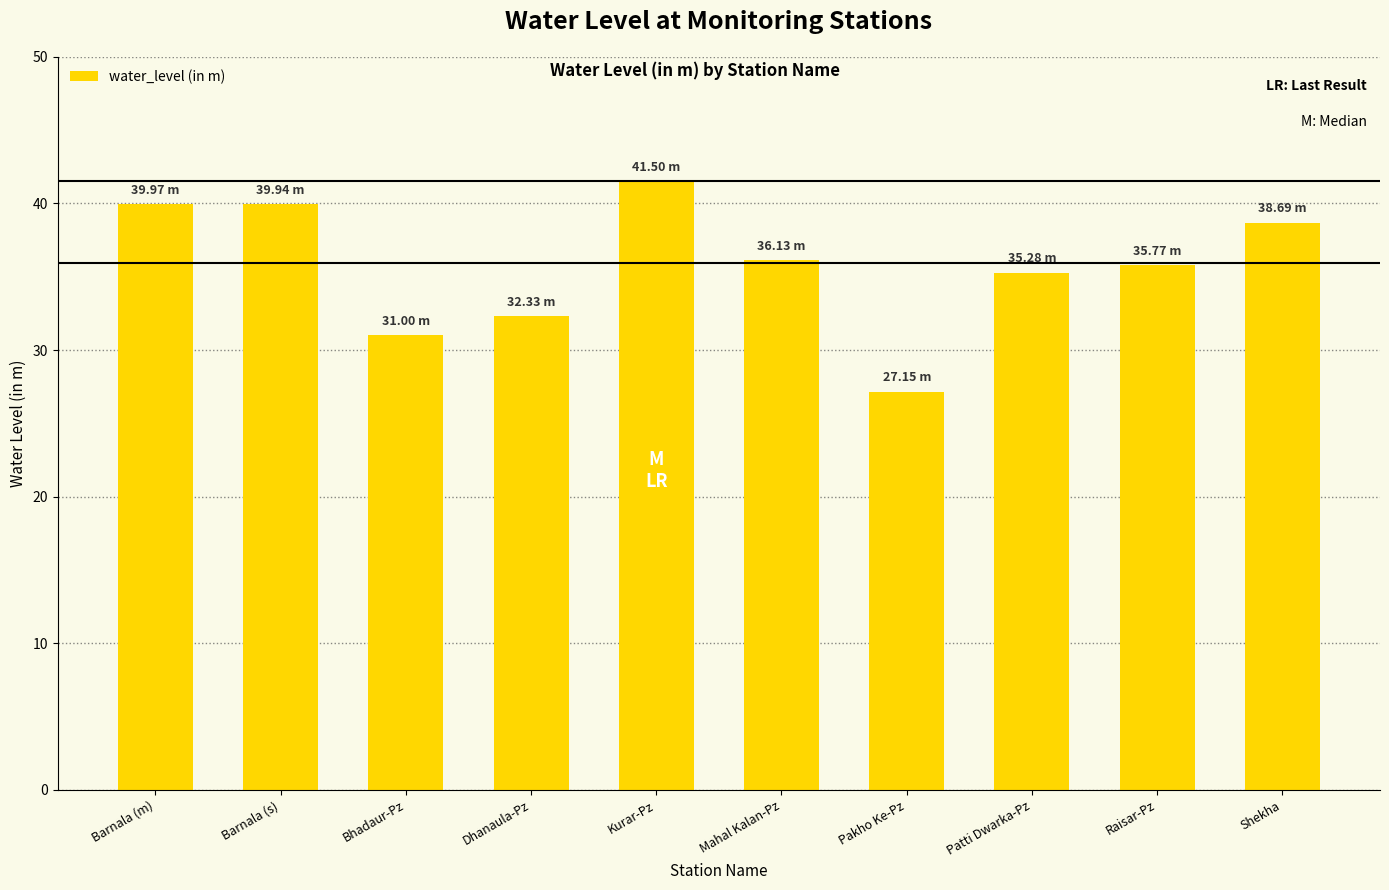

What is the difference between the values at Mahal Kalan-Pz and Kurar-Pz?

5.4